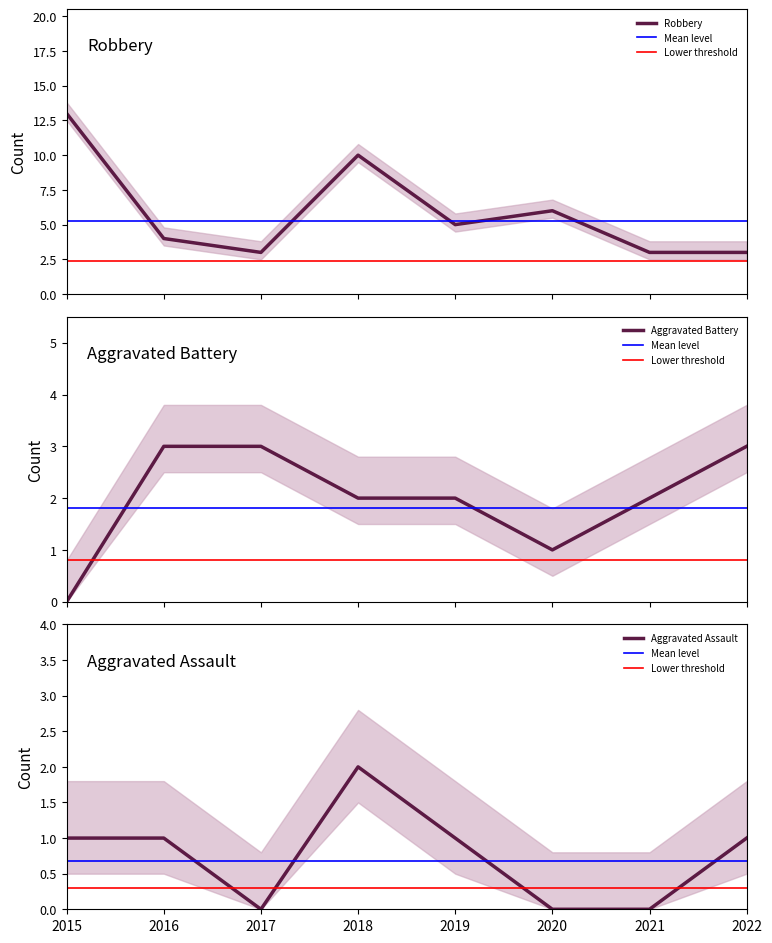

How many lines are shown in the chart?

3